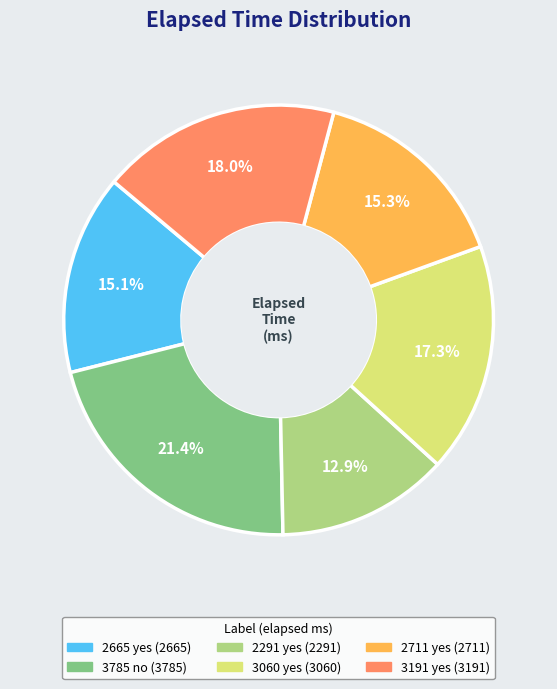

To the nearest percent, what is the average slice percentage?

17%